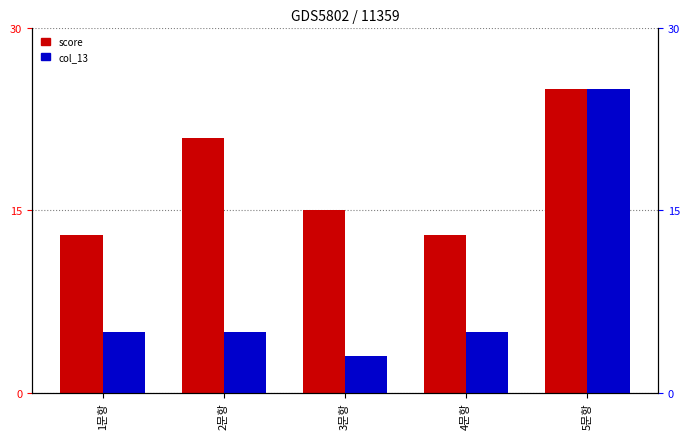

What is the maximum value shown in the chart?

25